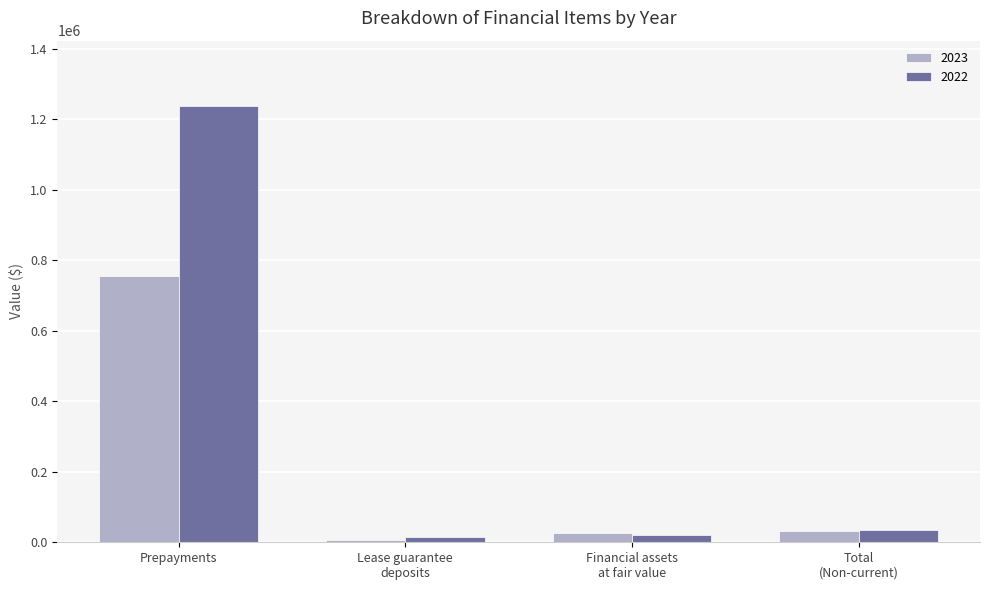

Is it true that 2023 equals 754690 at Prepayments?

True